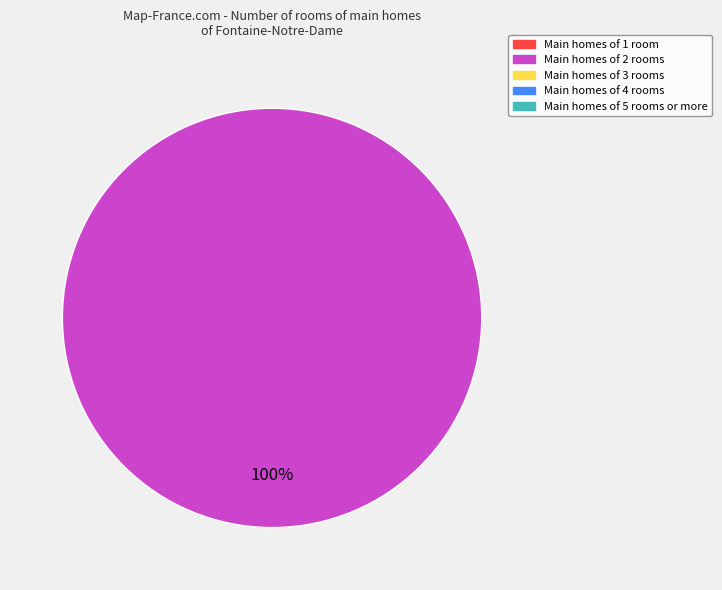

Does any single category account for the majority?

Yes